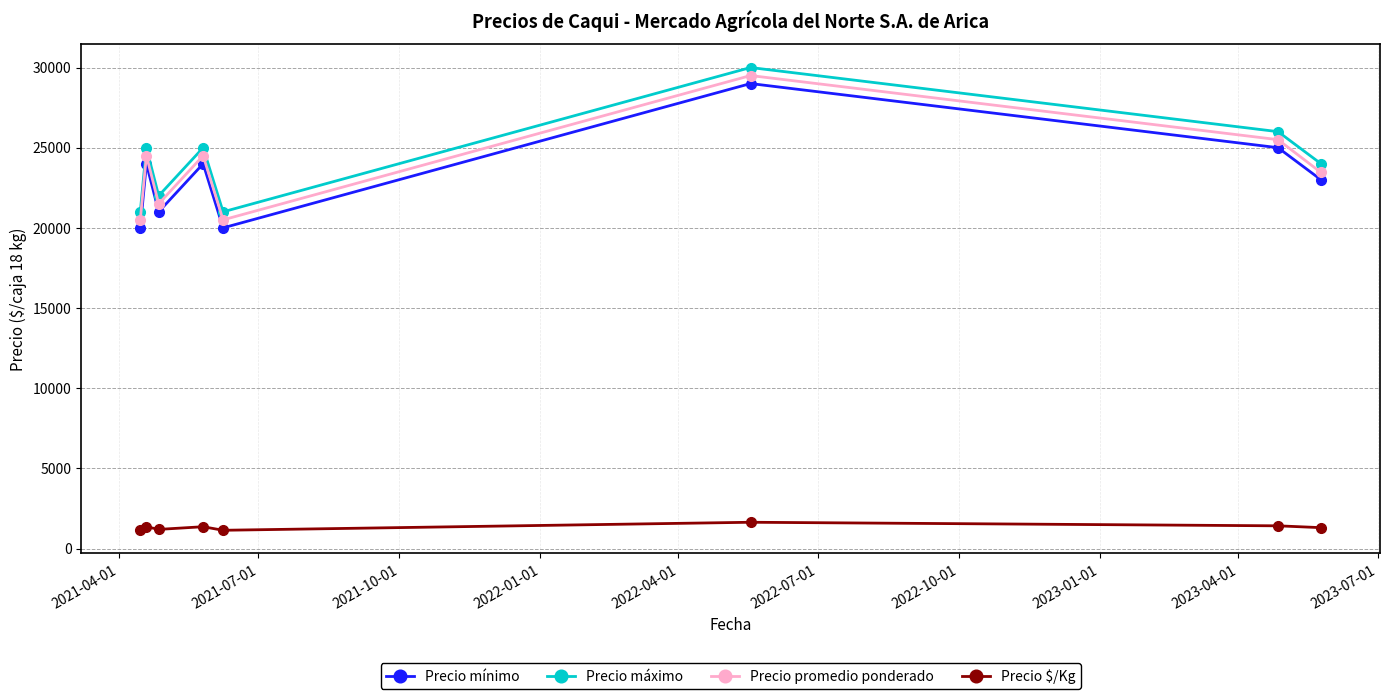

How many distinct data groups are displayed?

4